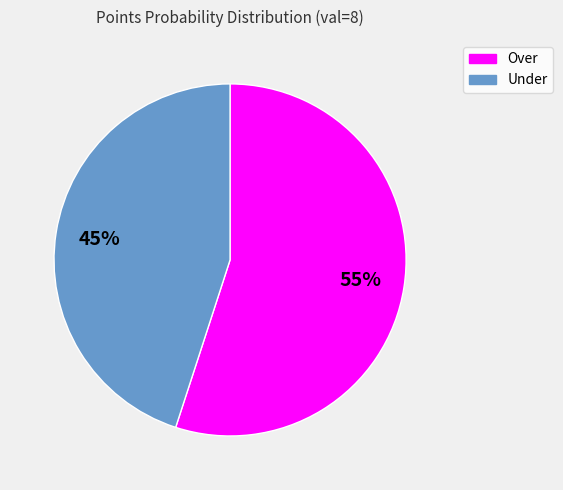

To the nearest percent, what is the average slice percentage?

50%